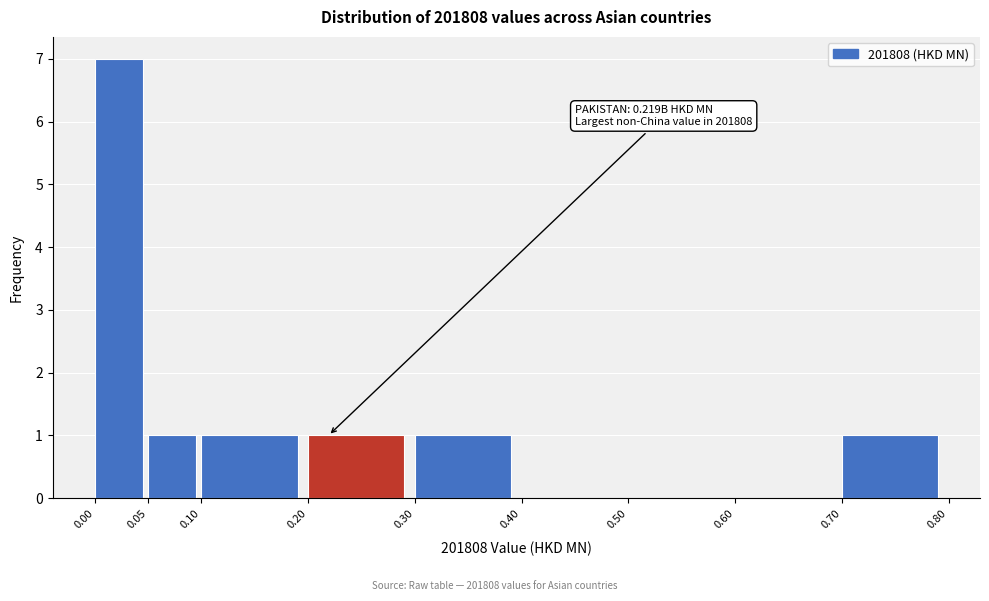

Which range on the x-axis has the tallest bar?

0.00 to 0.05